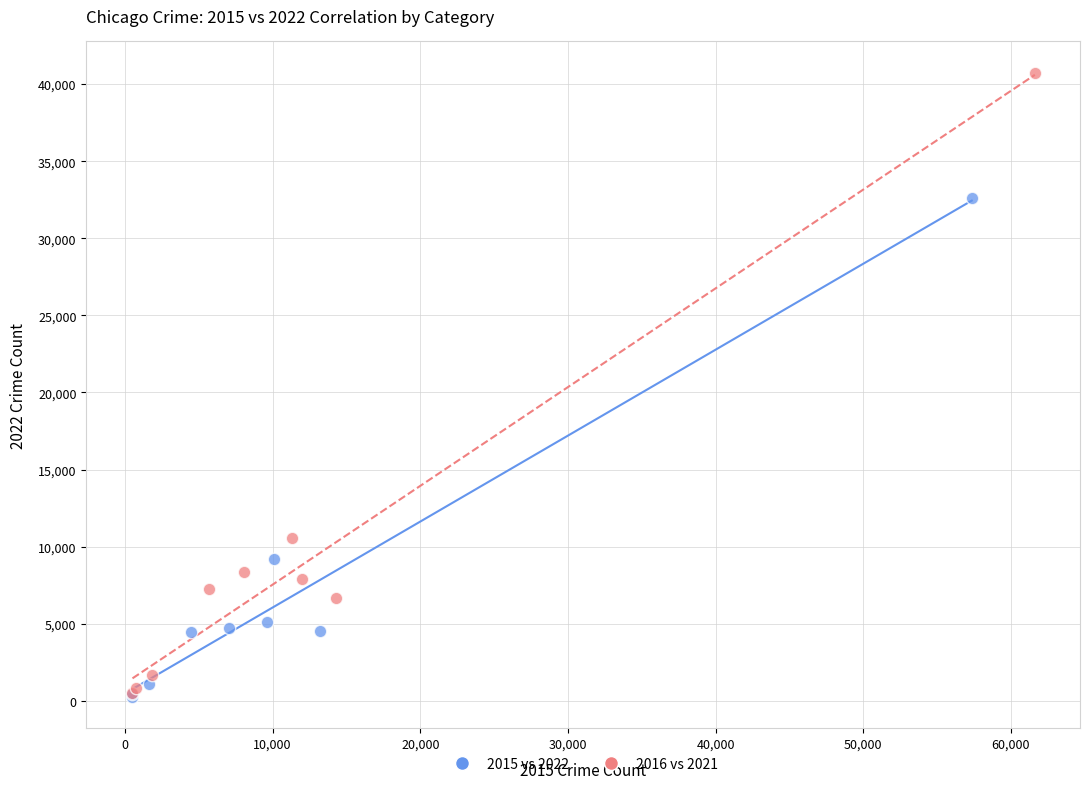

Which series has the largest Y range (max minus min)?

2016 vs 2021